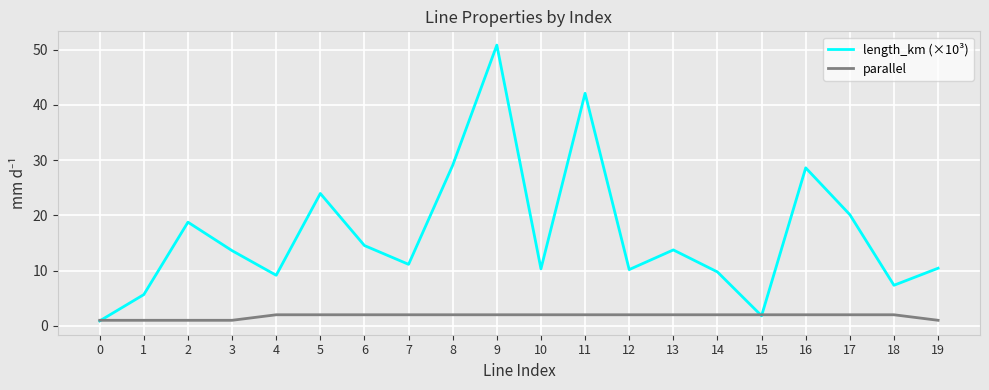

What is the difference between the second highest and second lowest values in the length_km (×10³) series?

40.3